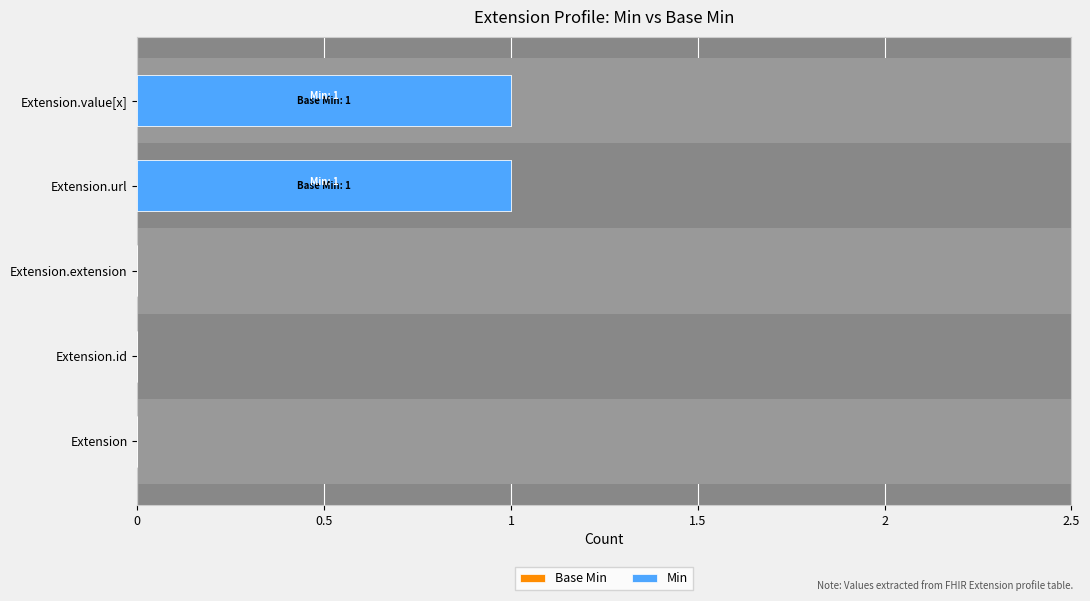

Rank the series by their maximum value, from highest to lowest.

Base Min, Min